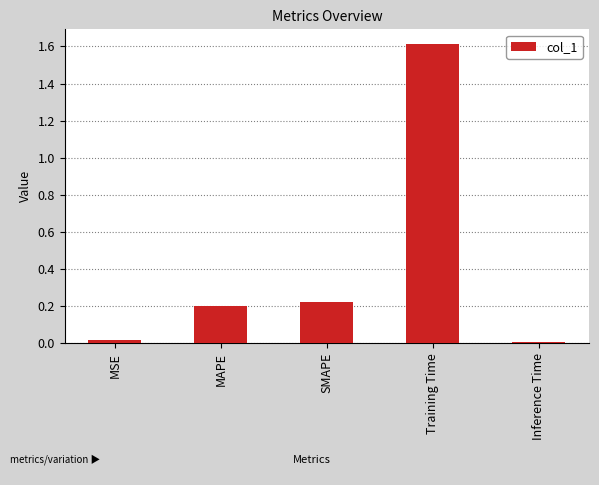

What is the sum of all values?

2.1